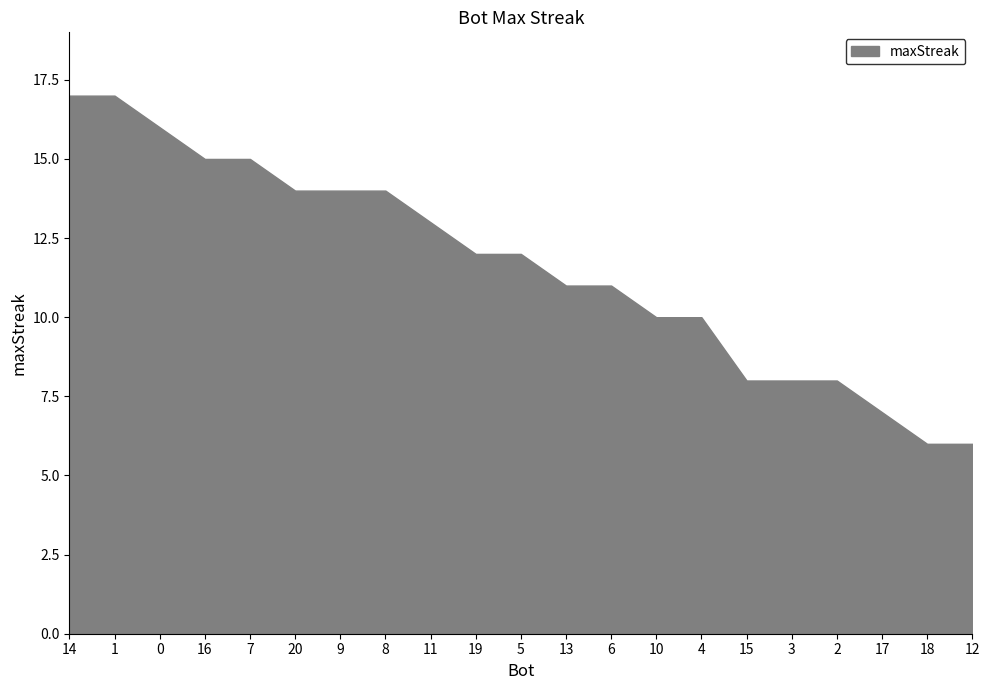

What is the value of the 12th point from the left?

11